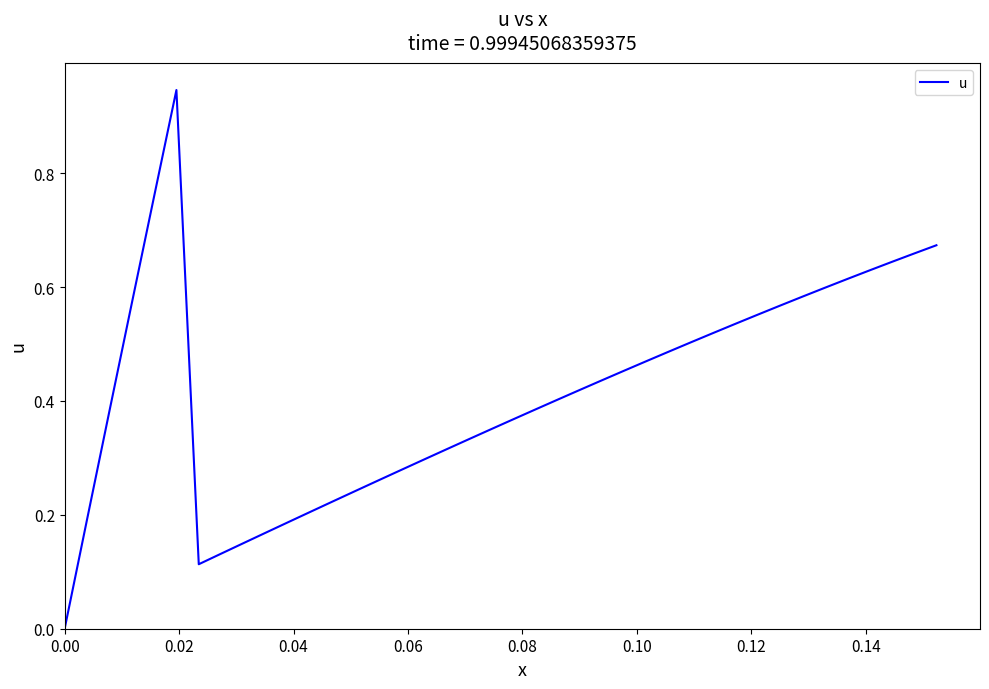

What is the value of the 33rd point from the left?

0.6